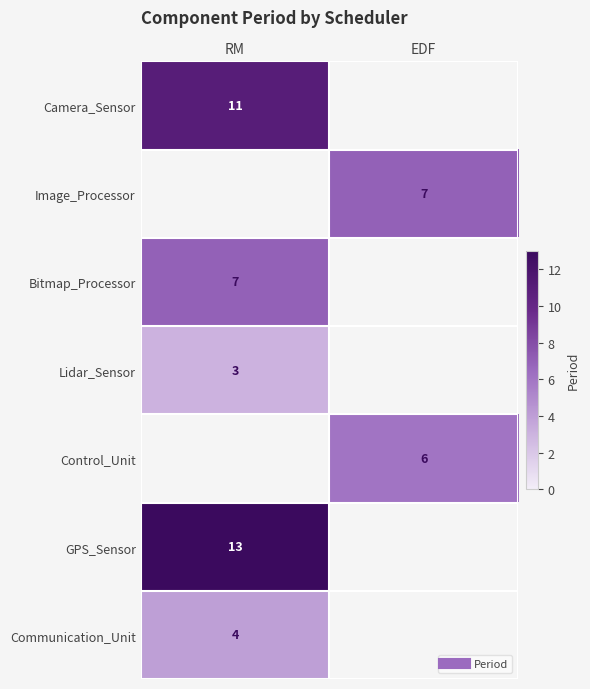

Count the number of data series in this chart.

7